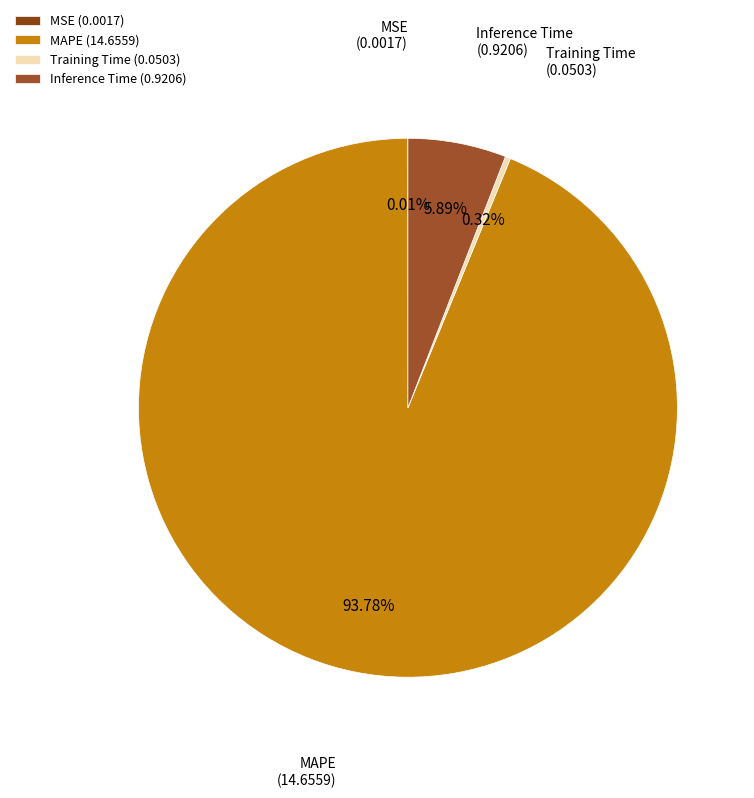

Is there any slice that represents more than half of the pie?

Yes